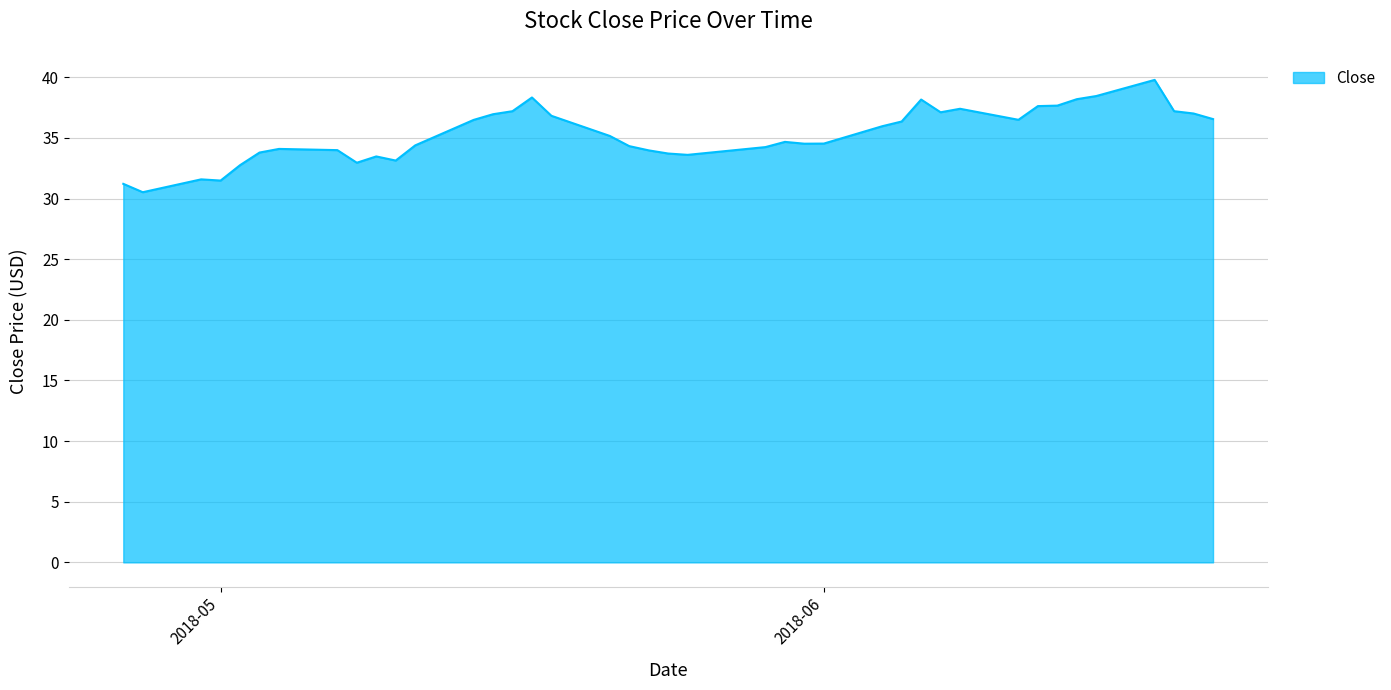

What is the smallest value displayed?

30.5